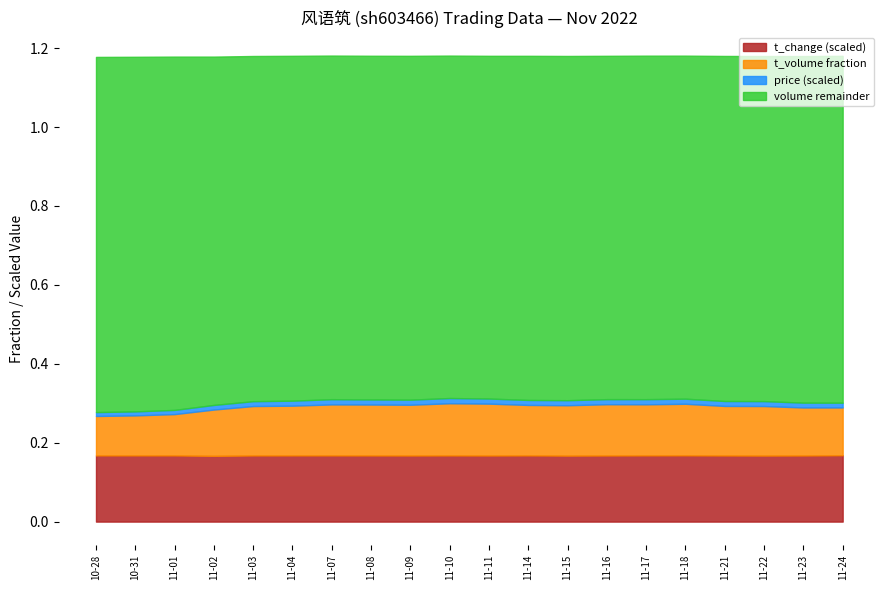

What is the label of the 20th point from the left?

2022-11-24